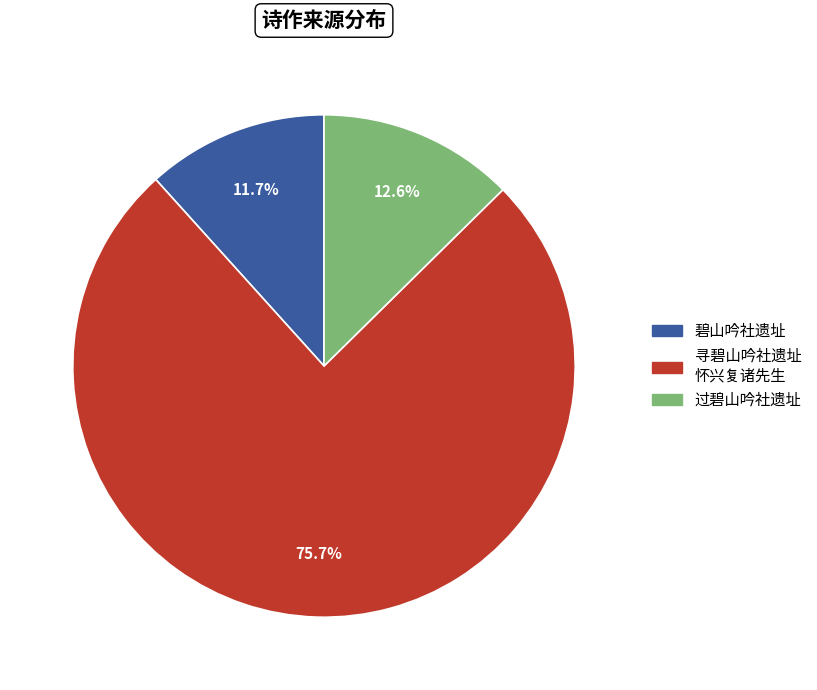

Rank the categories by value from lowest to highest.

碧山吟社遗址, 过碧山吟社遗址, 寻碧山吟社遗址 怀兴复诸先生